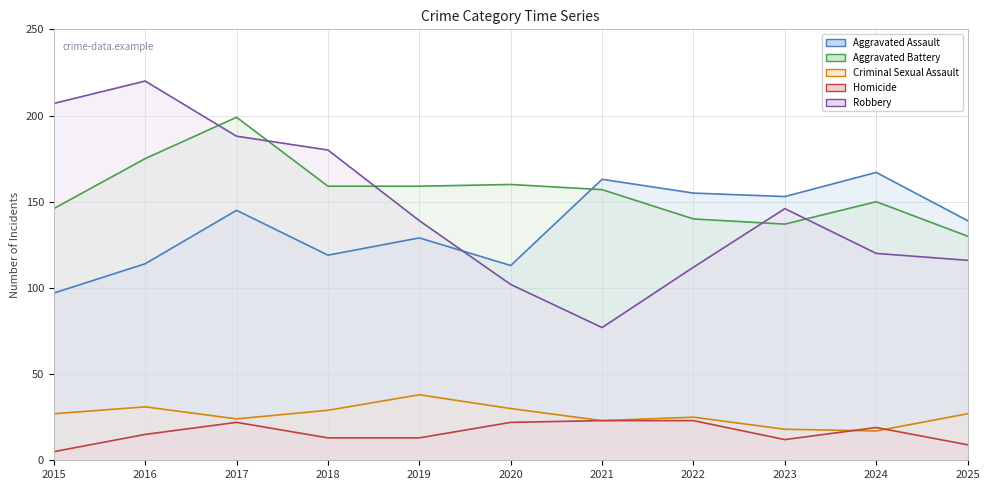

Which category has the lowest value in the Homicide series?

2015